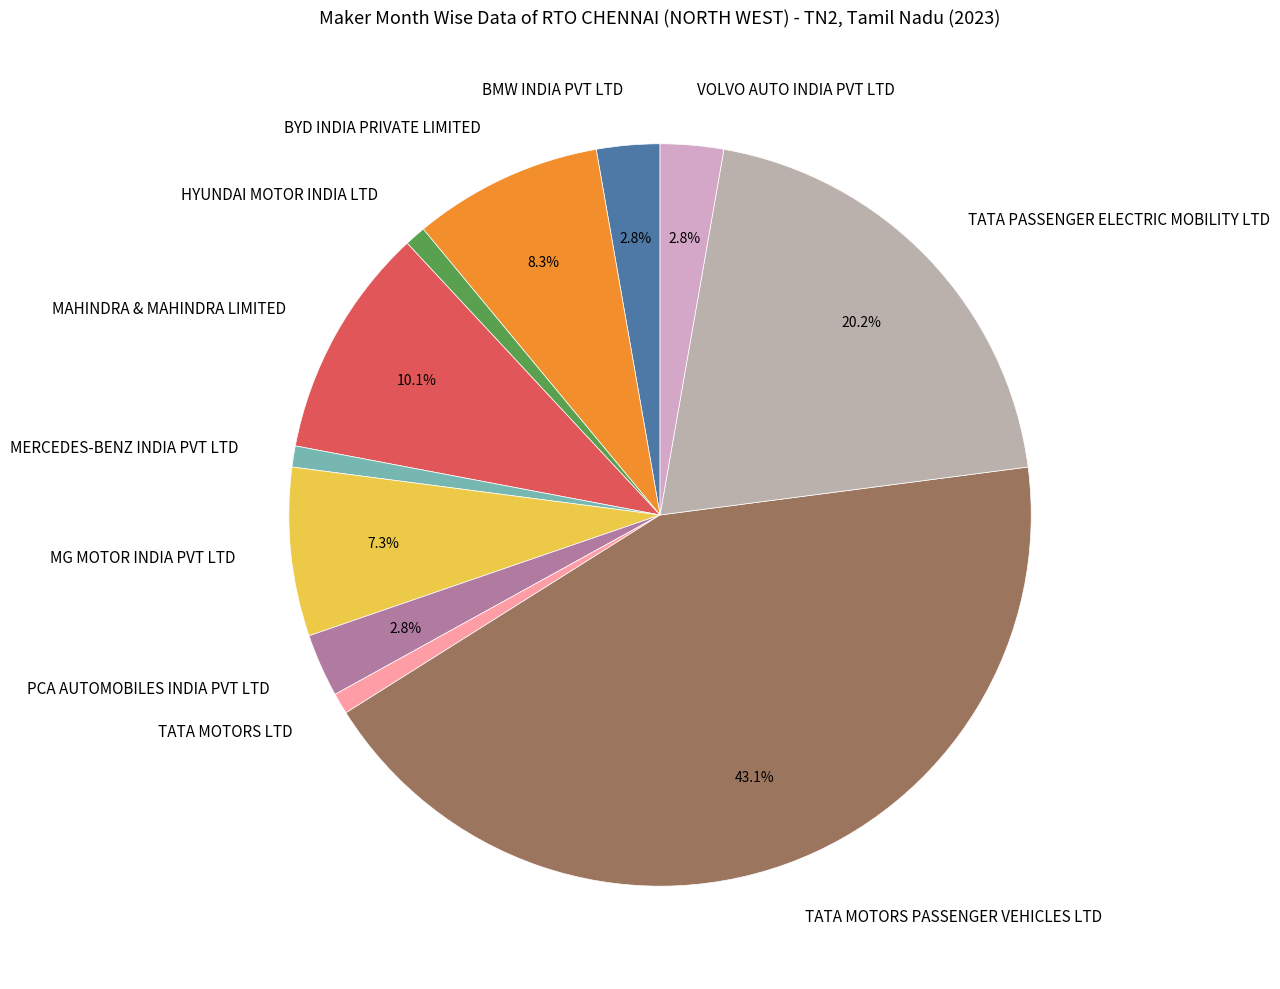

How many segments does this pie chart have?

11